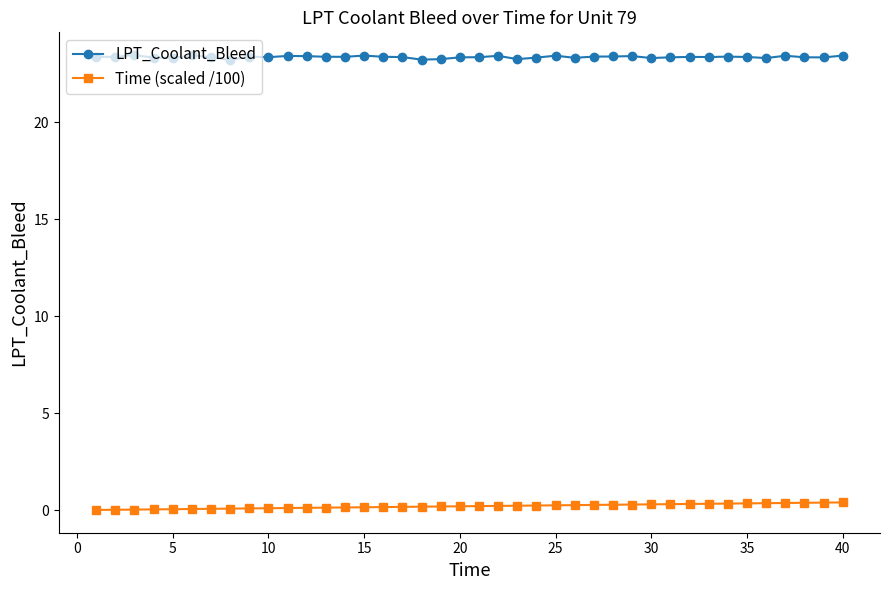

True or false: Time (scaled /100) and LPT_Coolant_Bleed cross at least once.

False